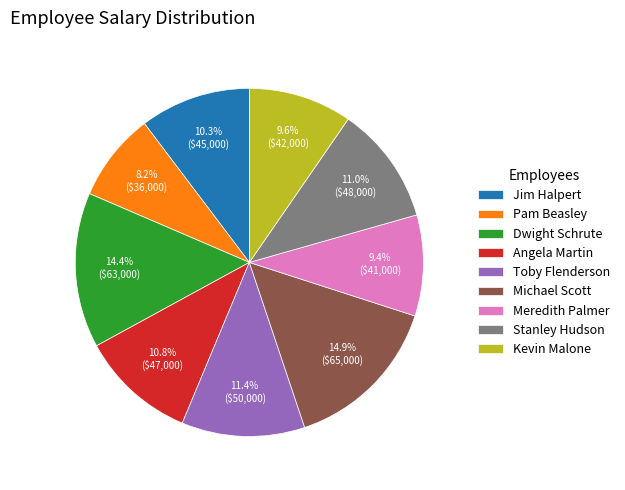

What is the total percentage of Jim Halpert and Angela Martin?

21.1%